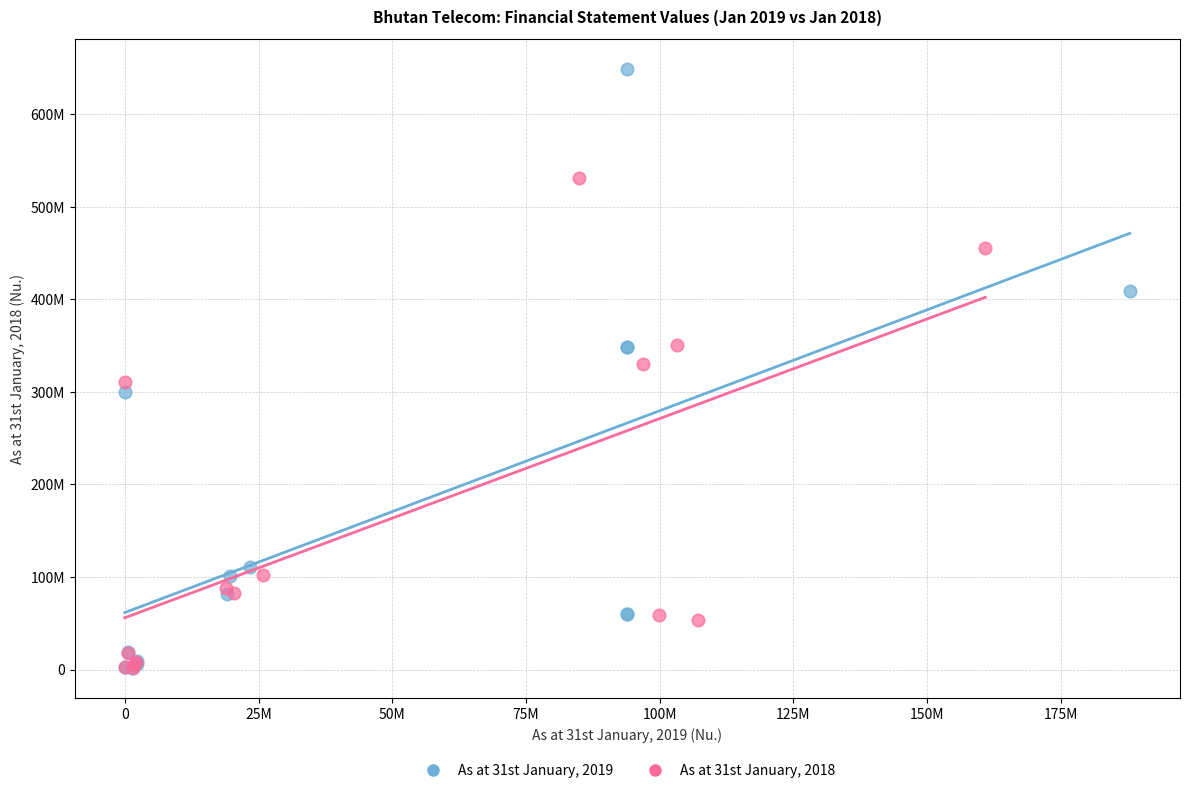

What are all the series names shown in the legend?

As at 31st January, 2019, As at 31st January, 2018